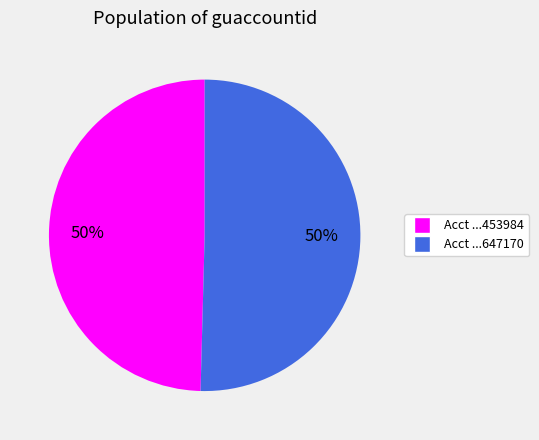

To the nearest percent, what is the average slice percentage?

50%